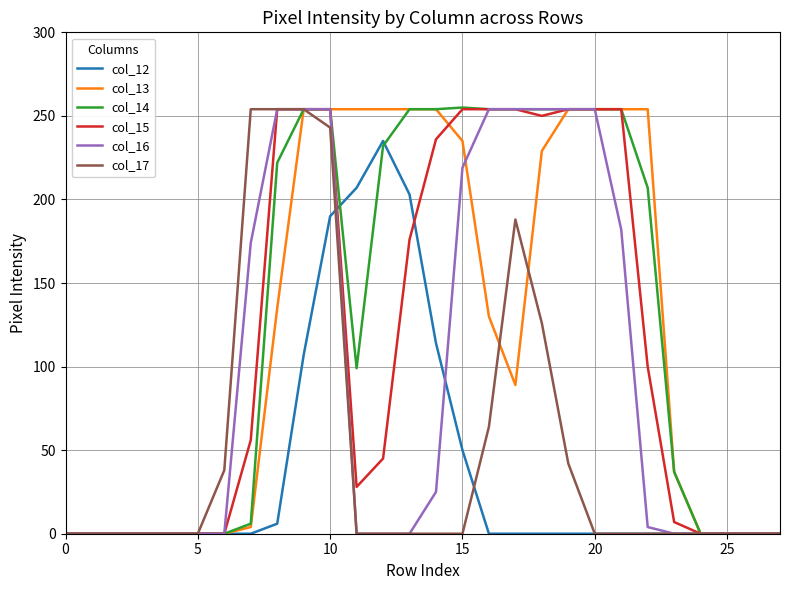

What is the average value of the col_17 series?

52